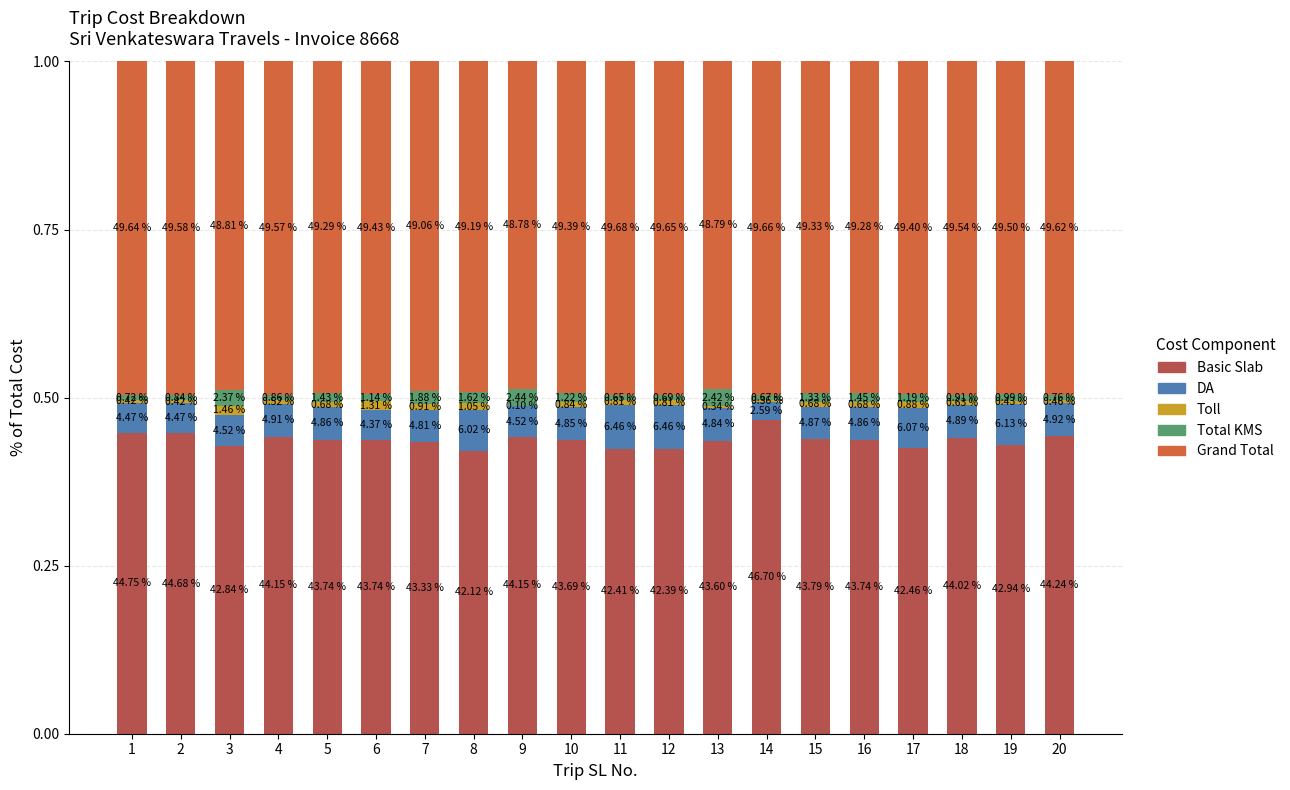

What are all the series names shown in the legend?

Basic Slab, DA, Toll, Total KMS, Grand Total